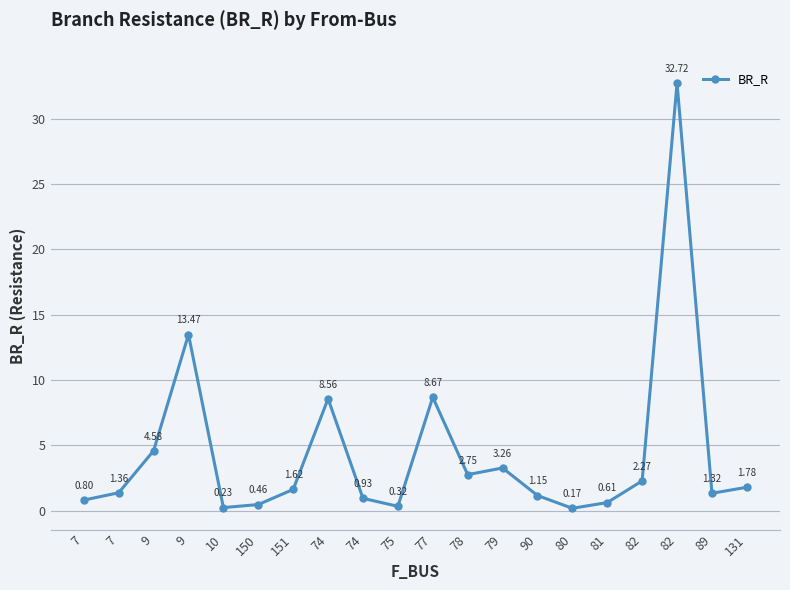

True or false: the data shows 0.2 at 90.

False